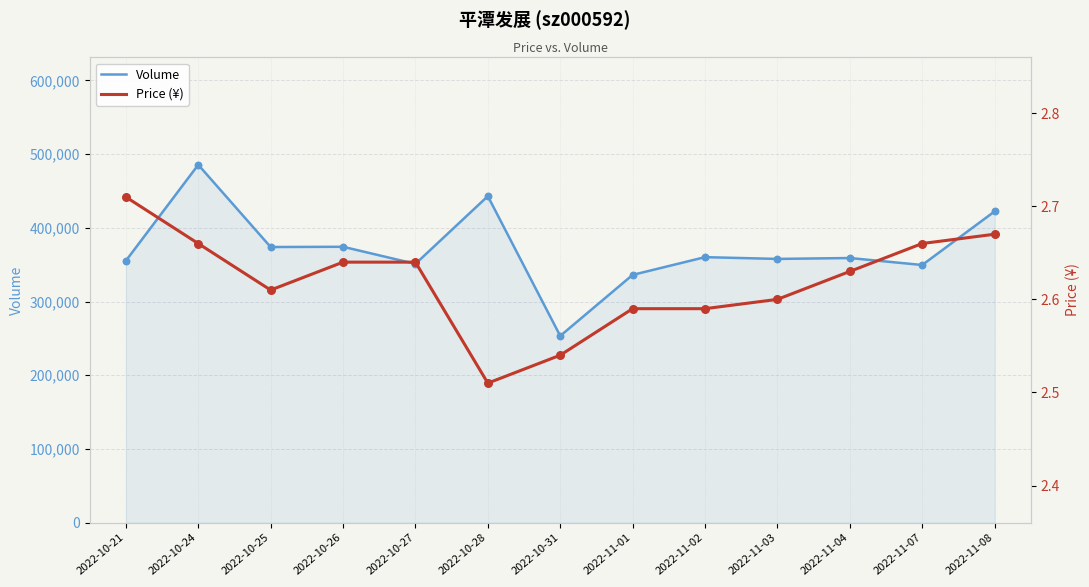

Which series has the largest Y range (max minus min)?

Volume